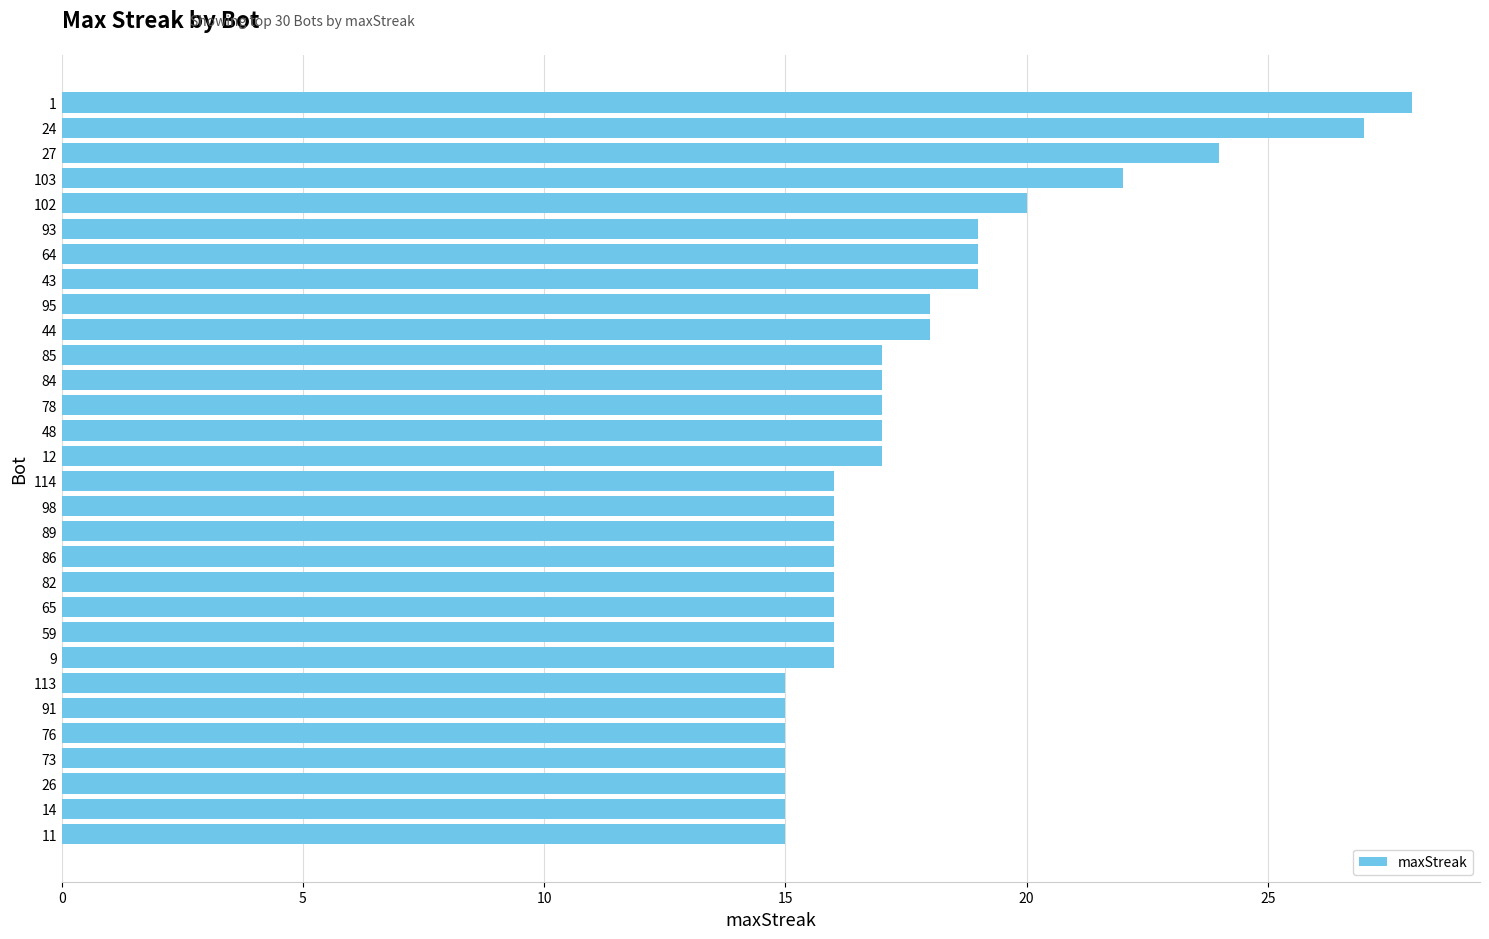

Reading bottom to top, extract all data points from this chart.

11=15	14=15	26=15	73=15	76=15	91=15	113=15	9=16	59=16	65=16	82=16	86=16	89=16	98=16	114=16	12=17	48=17	78=17	84=17	85=17	44=18	95=18	43=19	64=19	93=19	102=20	103=22	27=24	24=27	1=28